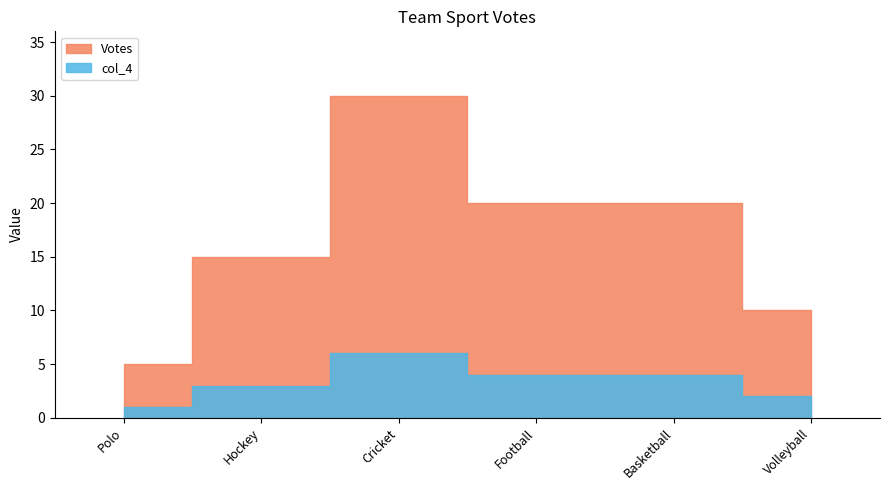

What value does the col_4 series have at Polo?

1